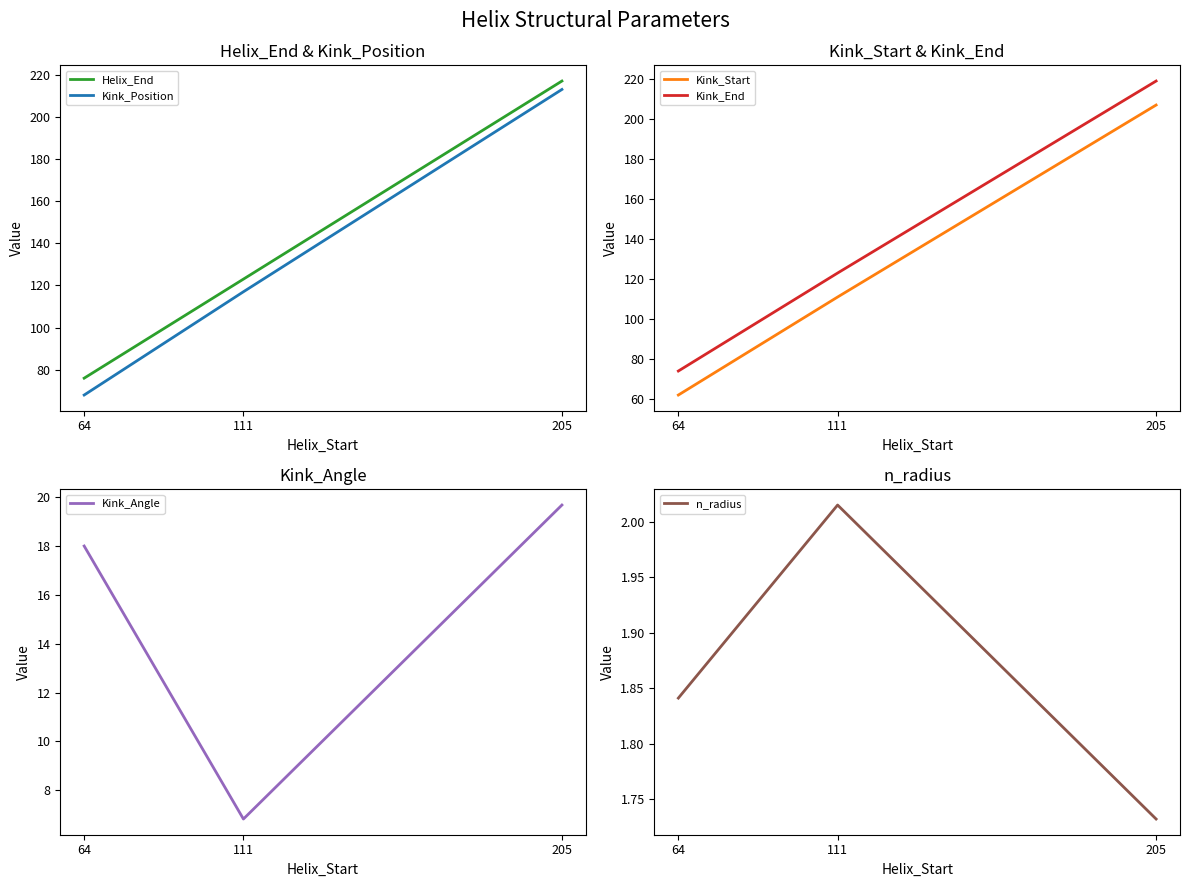

What are all the series names shown in the legend?

Helix_End, Kink_Position, Kink_Start, Kink_End, Kink_Angle, n_radius